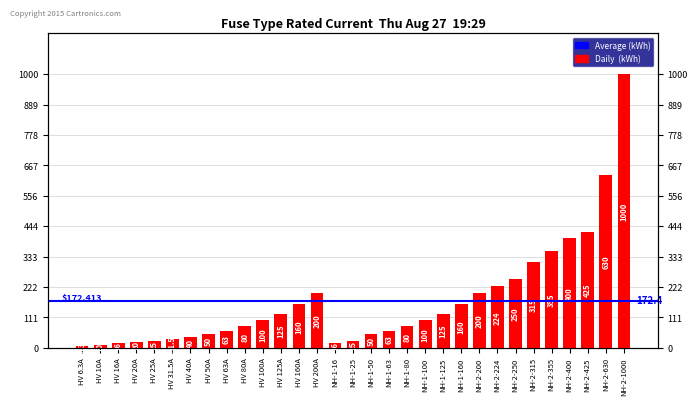

At which label is the value closest to 503?

NH-2-425